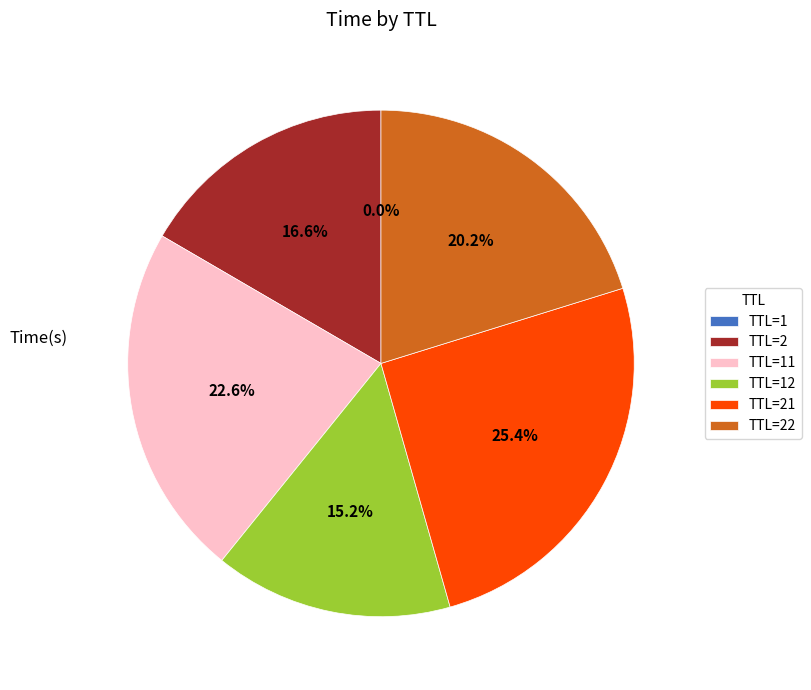

What is the largest slice in the pie chart?

TTL=21